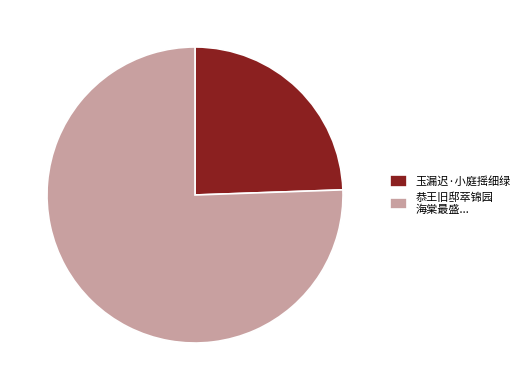

What is the smallest slice in the pie chart?

玉漏迟·小庭摇细绿